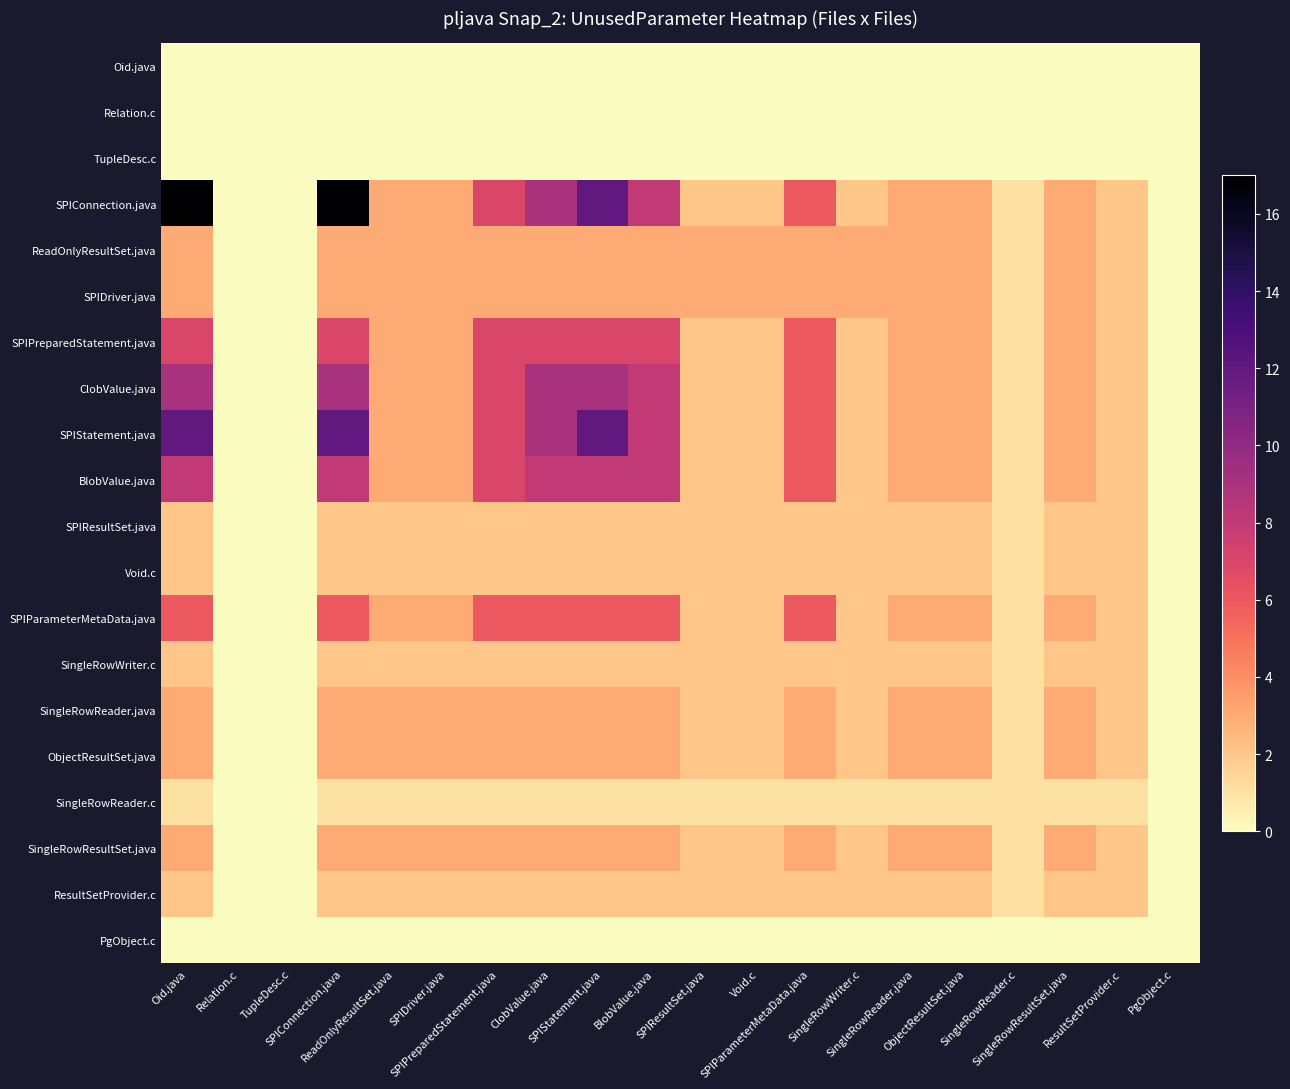

How many data points does each series have?

20